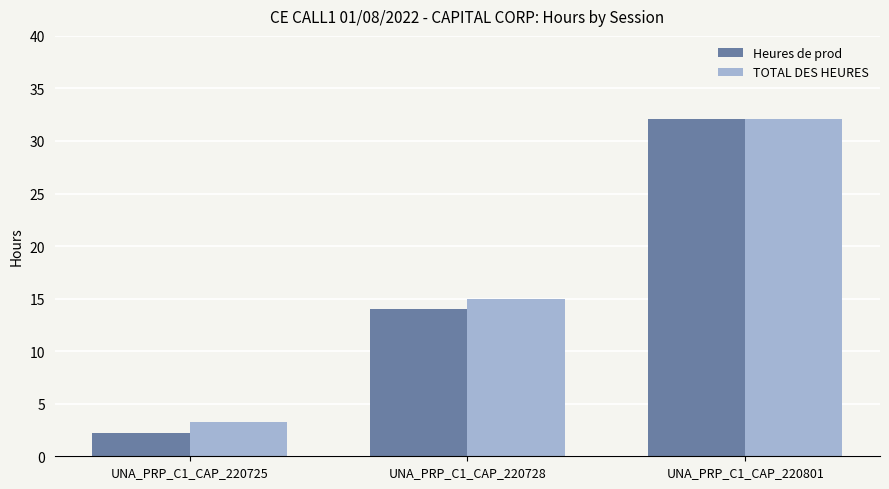

The Heures de prod series shows 2.2 at UNA_PRP_C1_CAP_220725. True or false?

True